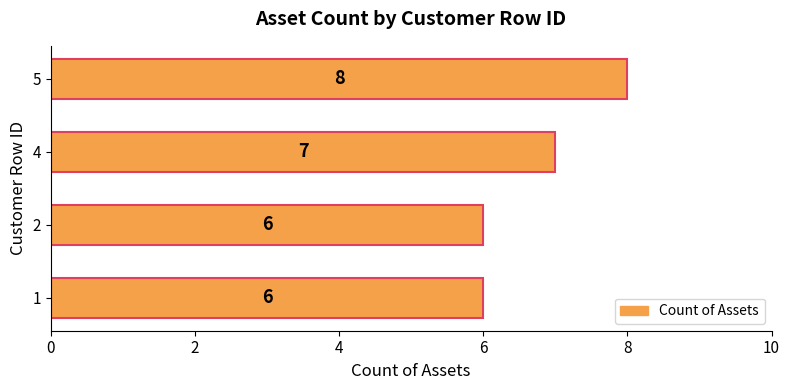

What is the minimum value shown in the chart?

6